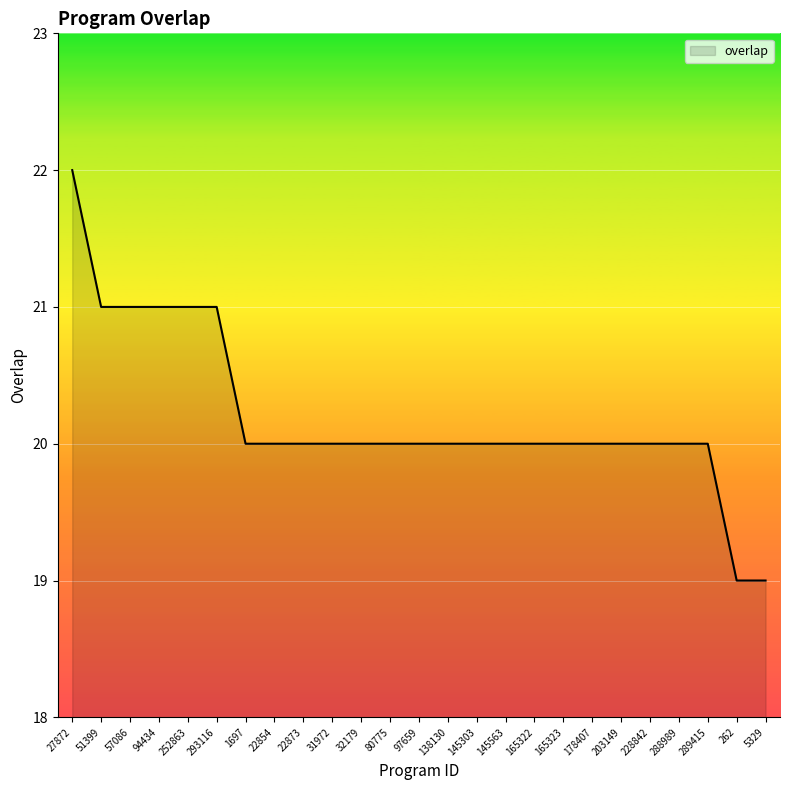

The chart shows a value of 8 at 165323. True or false?

False